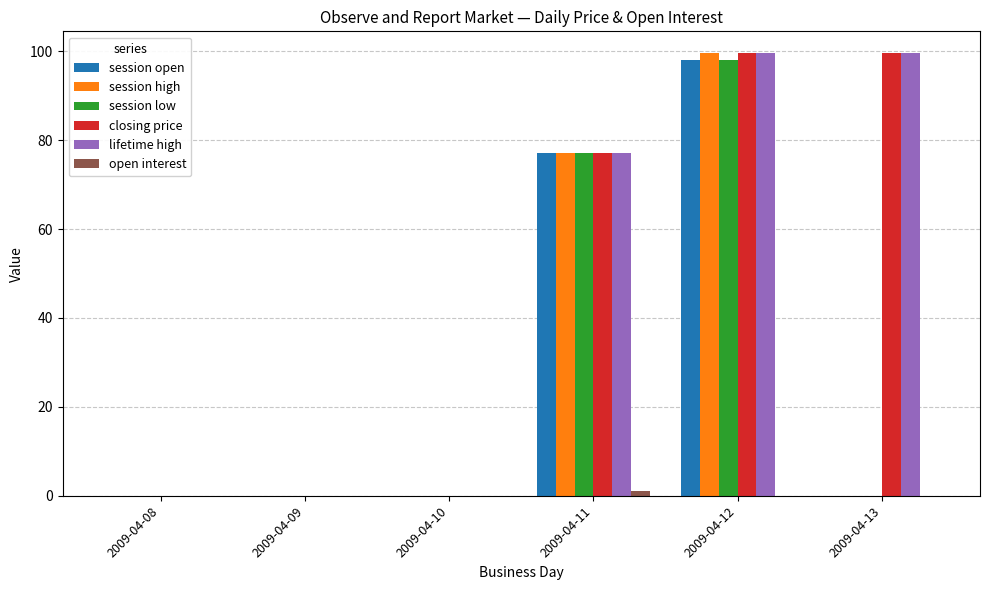

Is the value of closing price at 2009-04-12 greater than the value of session low at 2009-04-09?

Yes